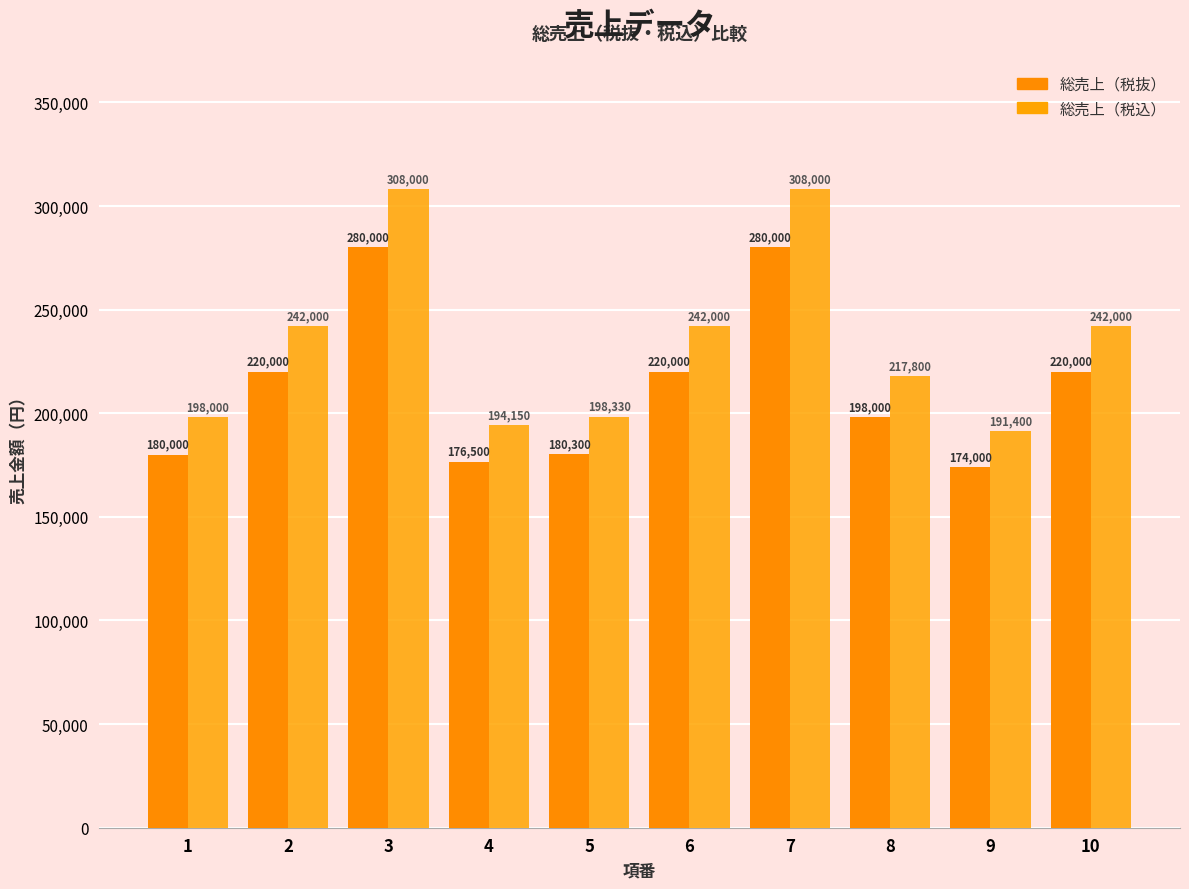

What is the approximate value of 総売上（税込） at 1?

198000